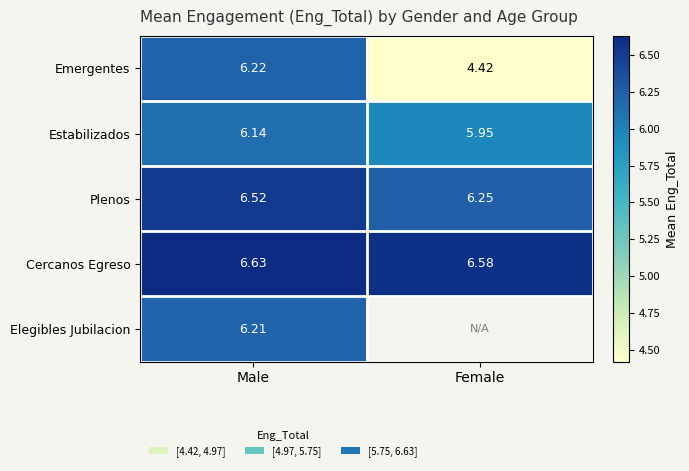

At which label does Estabilizados first exceed 6?

Male